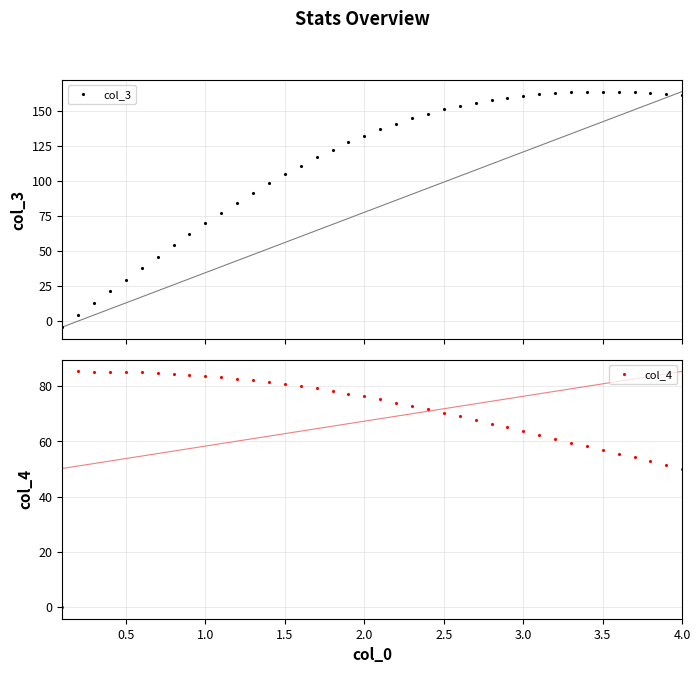

What is the value of the col_3 point at the 6th from the left?

37.9